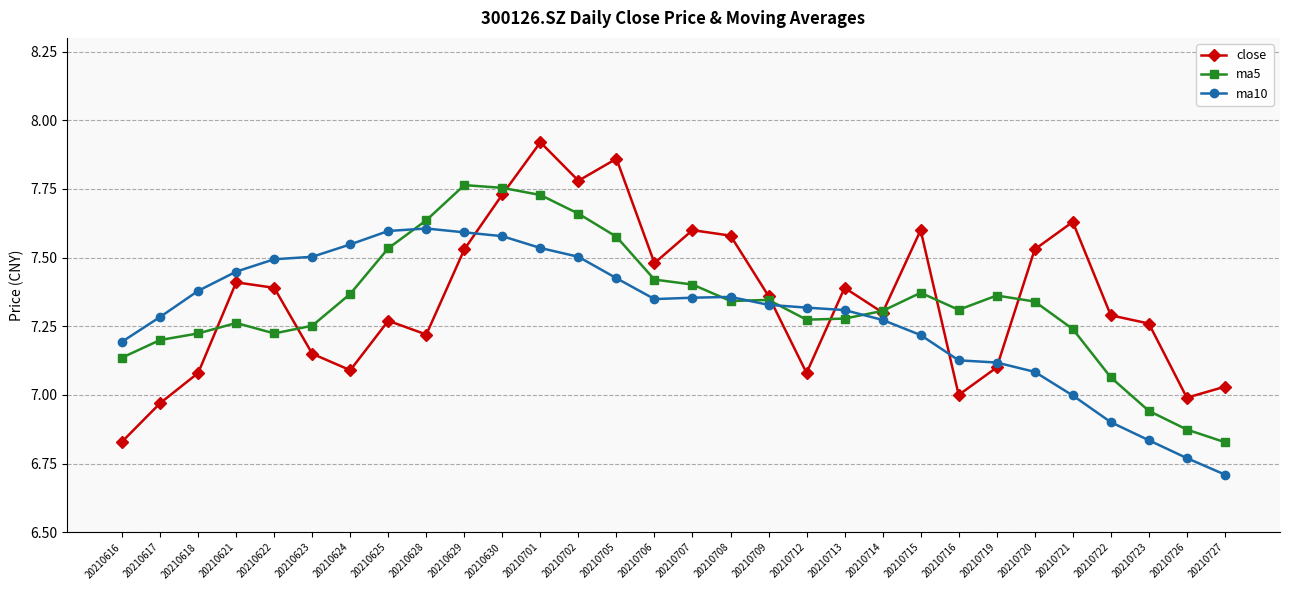

True or false: close has more than 2 interior local peaks.

True